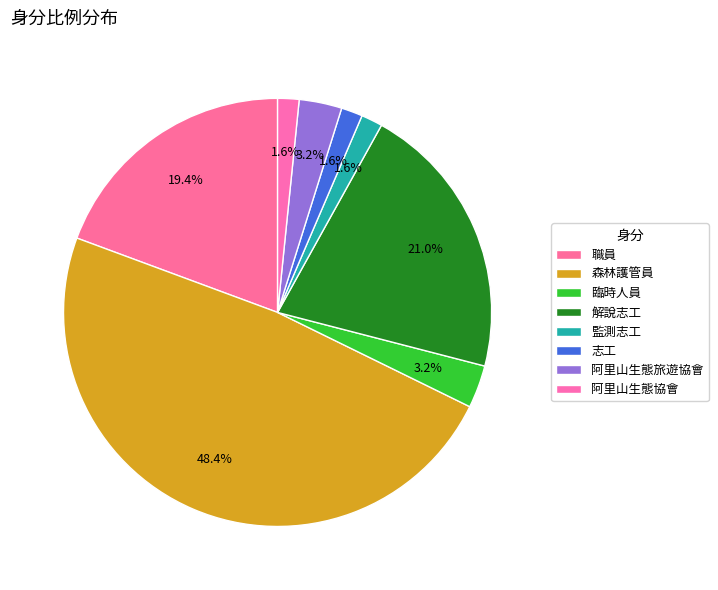

Which slice is the smallest?

監測志工